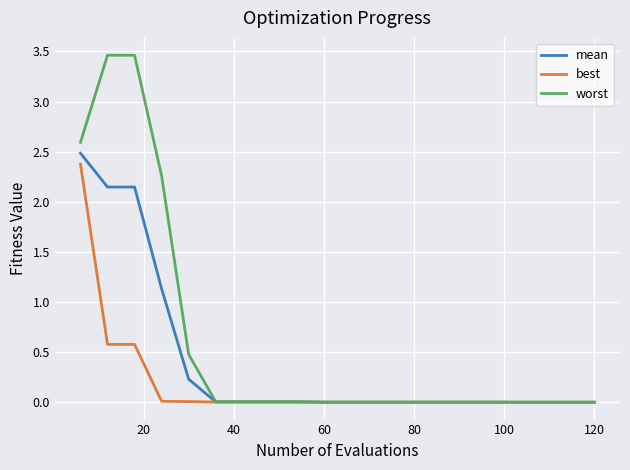

Which series has the widest spread of values?

worst